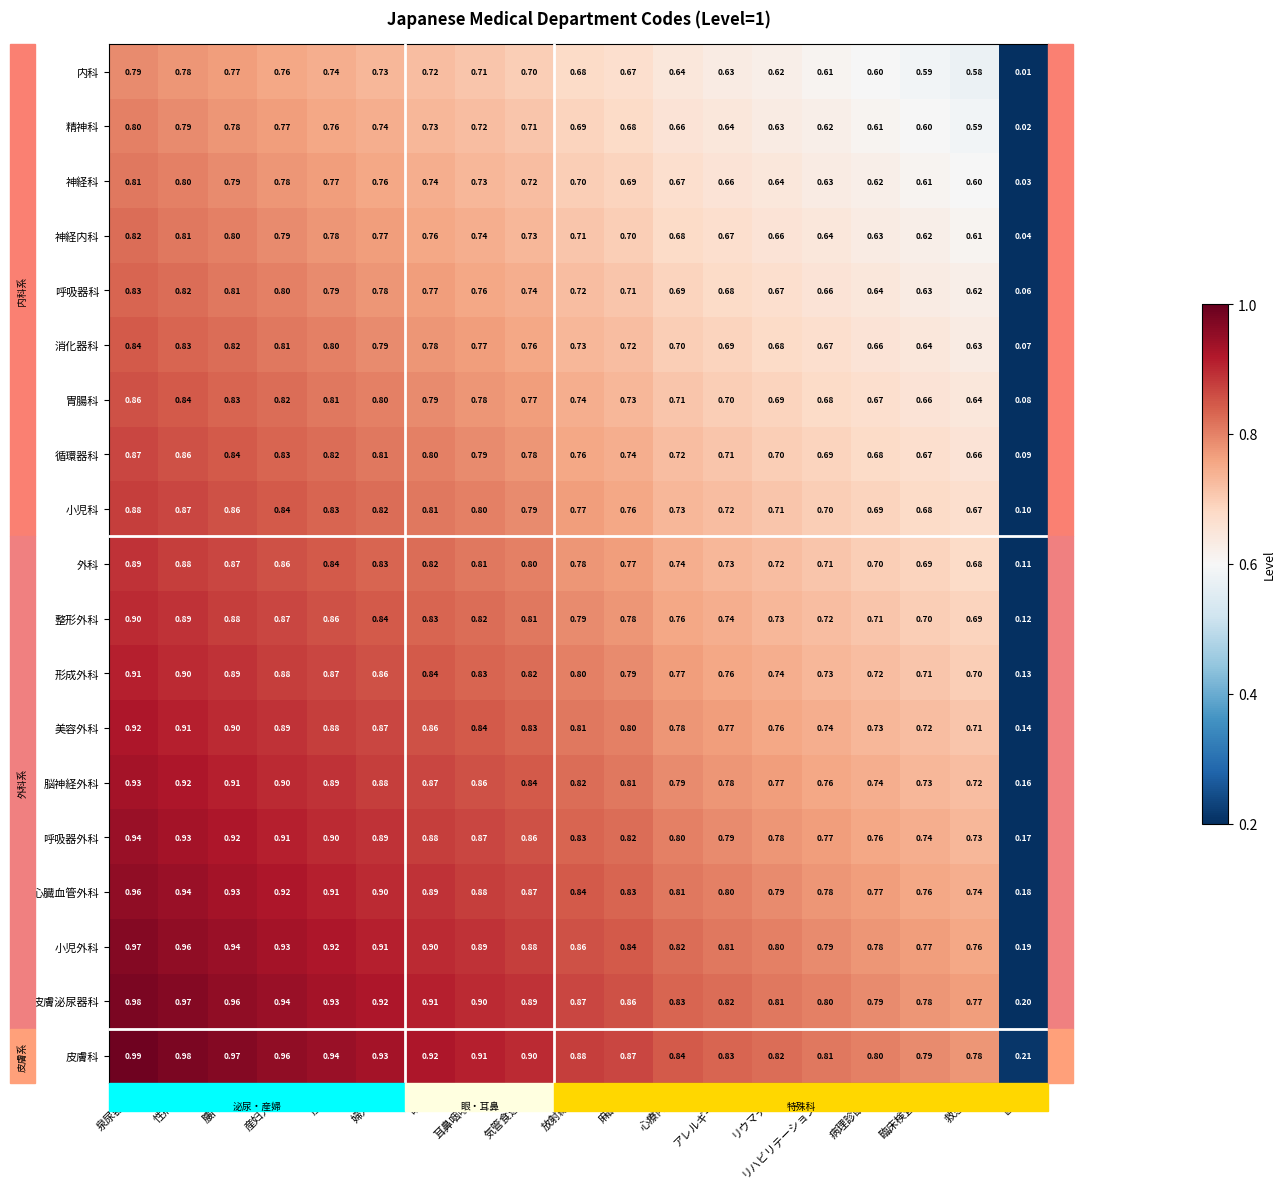

At which label is 形成外科 closest to 0?

歯科